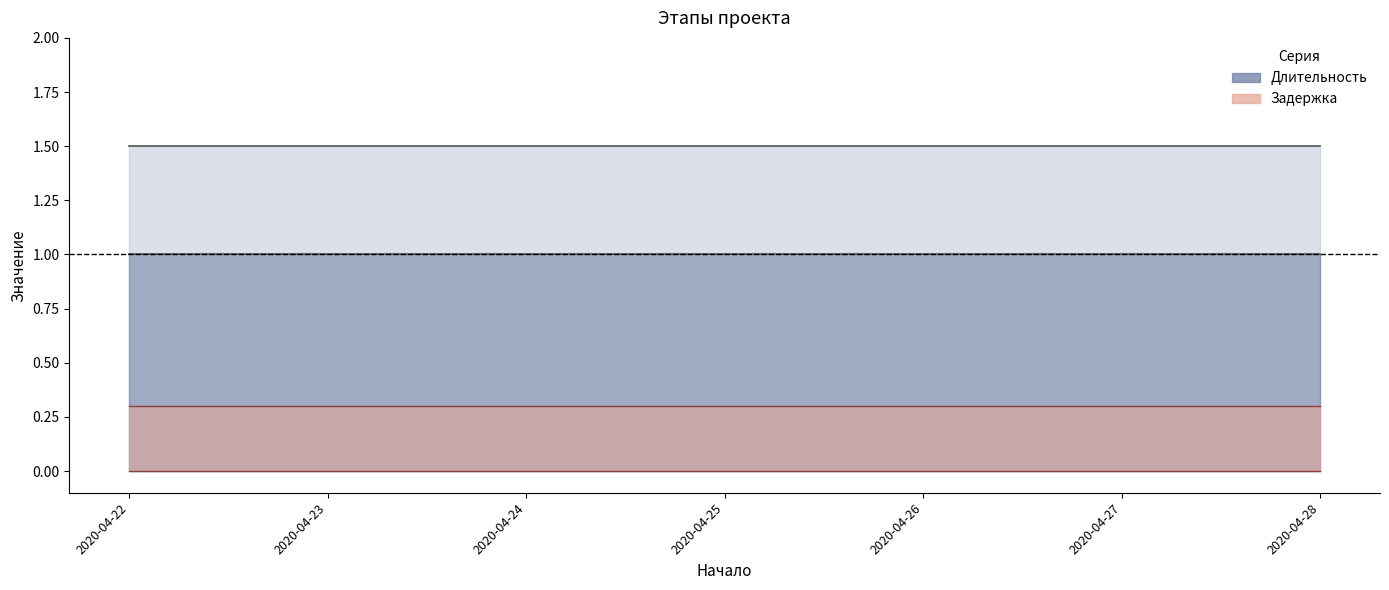

At which category is the sum across all series the highest?

2020-04-22